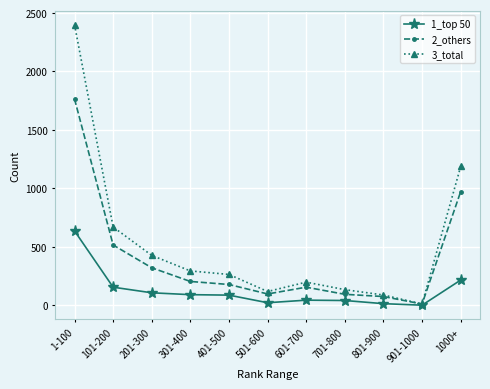

What is the total value across all series at 1000+?

2374